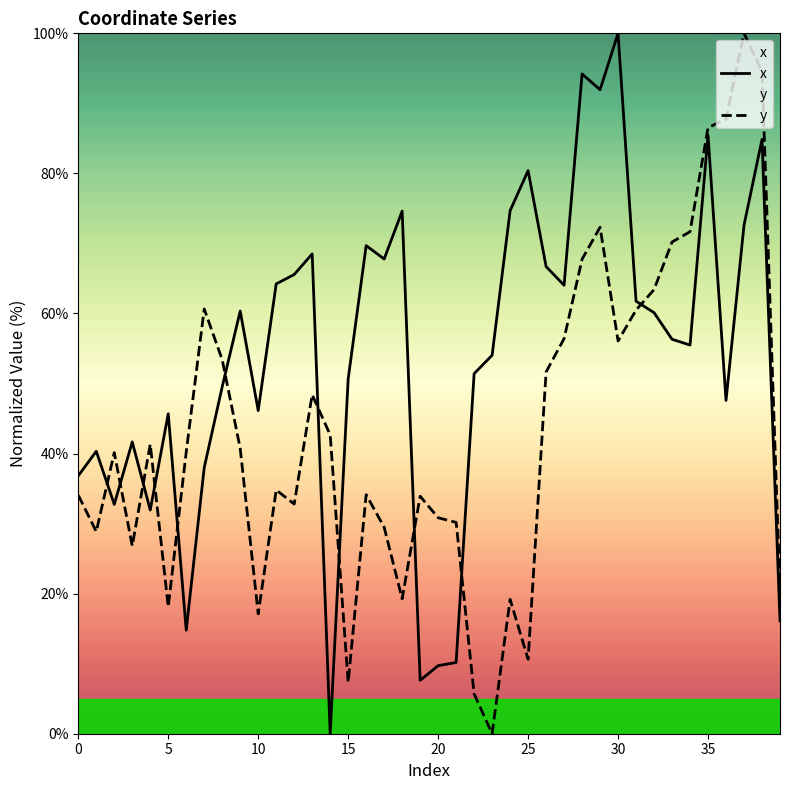

What is the greatest value displayed?

100.0